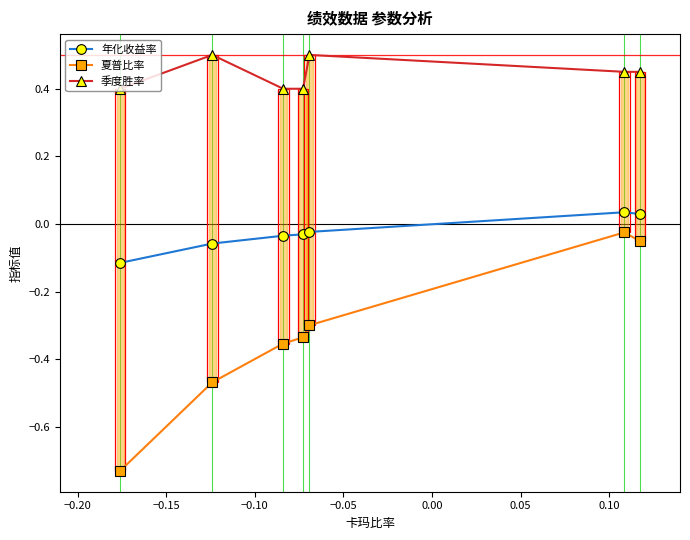

True or false: 年化收益率 and 季度胜率 cross at least once.

False